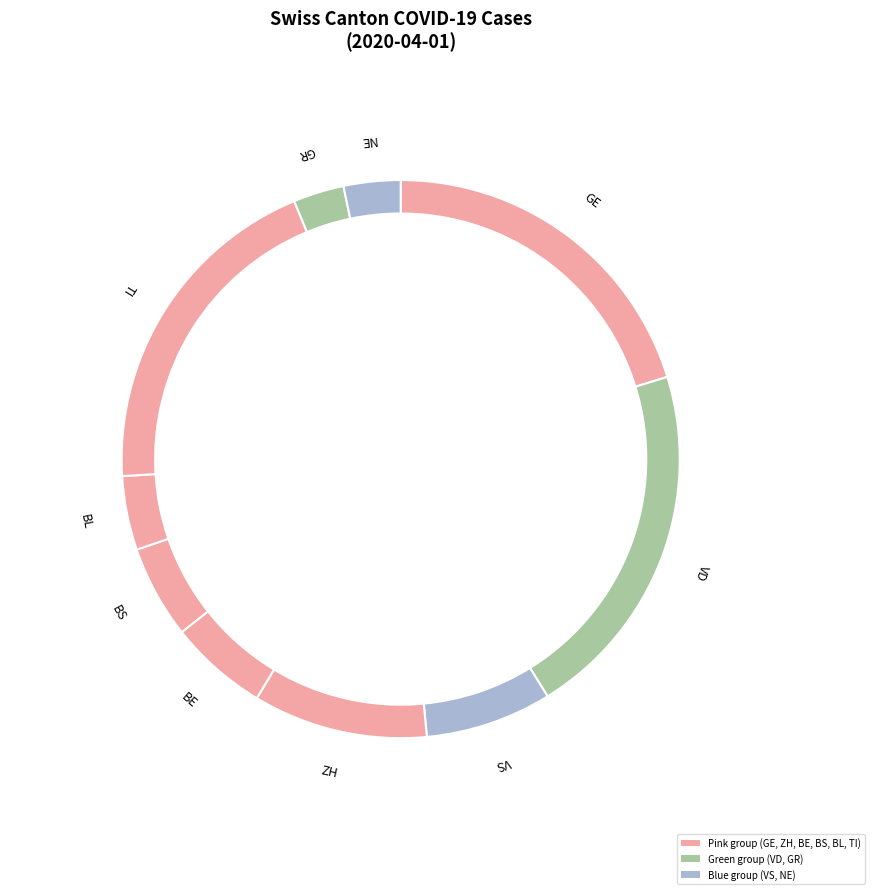

How many slices are in this pie chart?

10